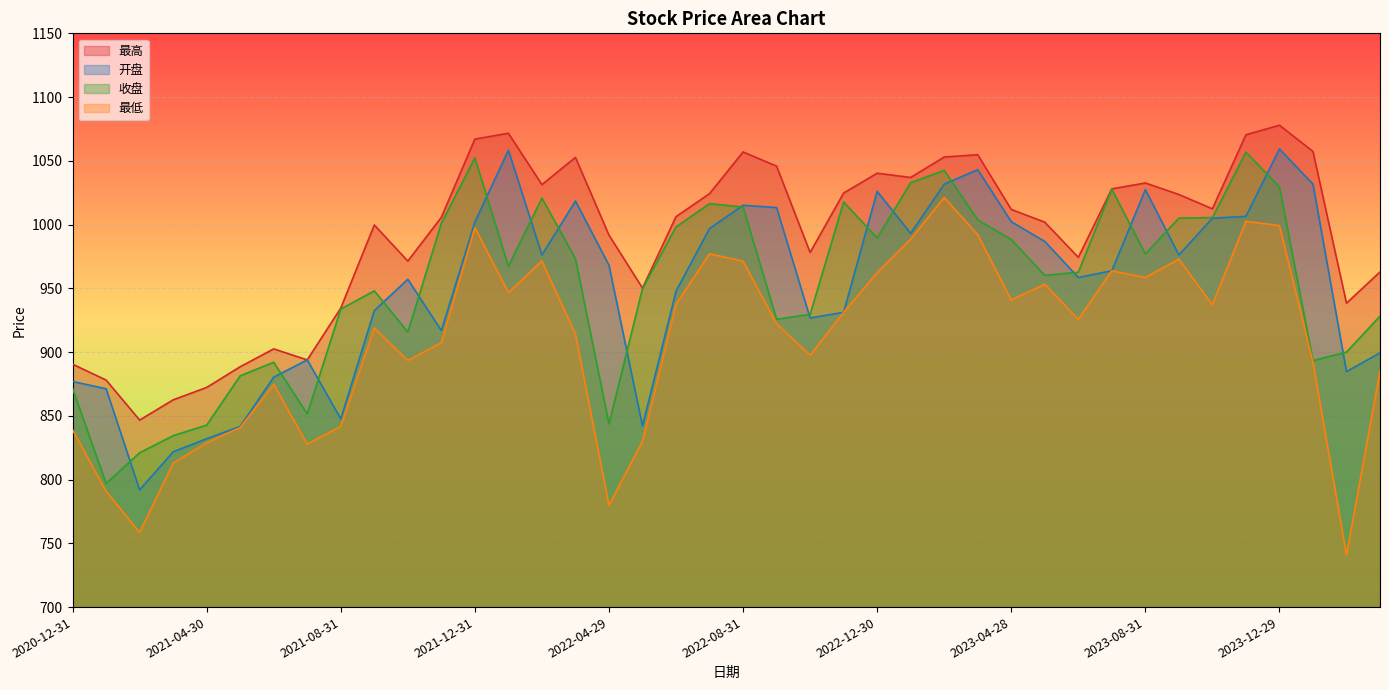

How many lines are shown in the chart?

4